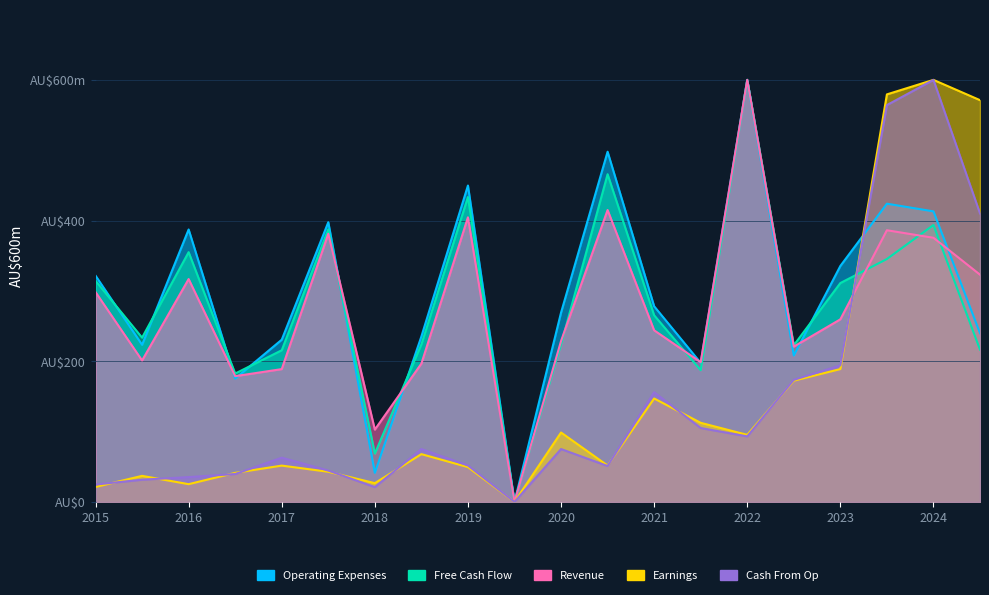

What is the sum of the Earnings values at 13 and 4?

164.1